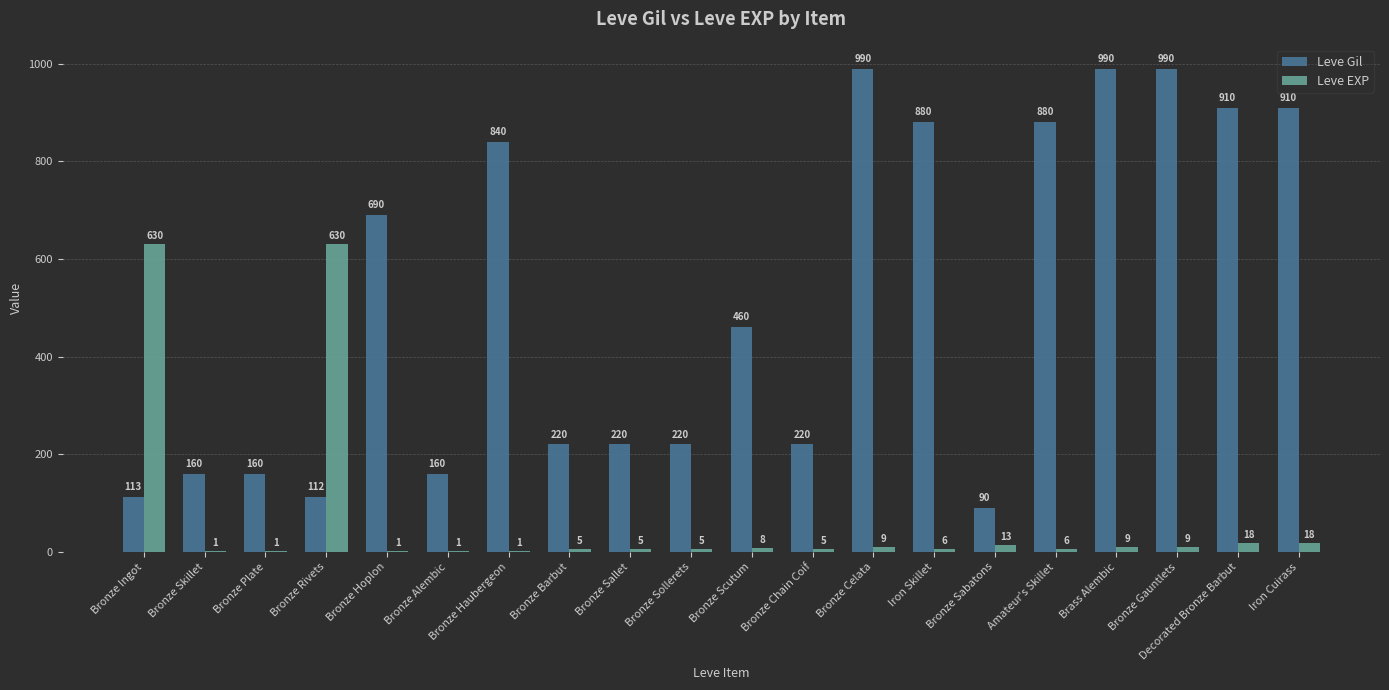

What is the maximum value for Leve EXP?

630